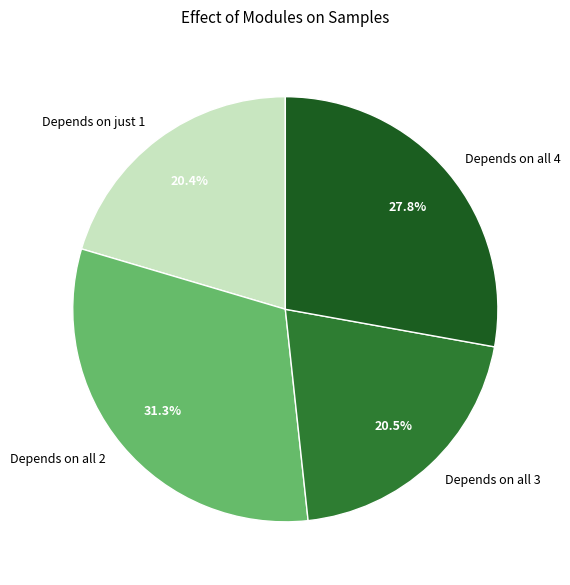

Does any single category account for the majority?

No